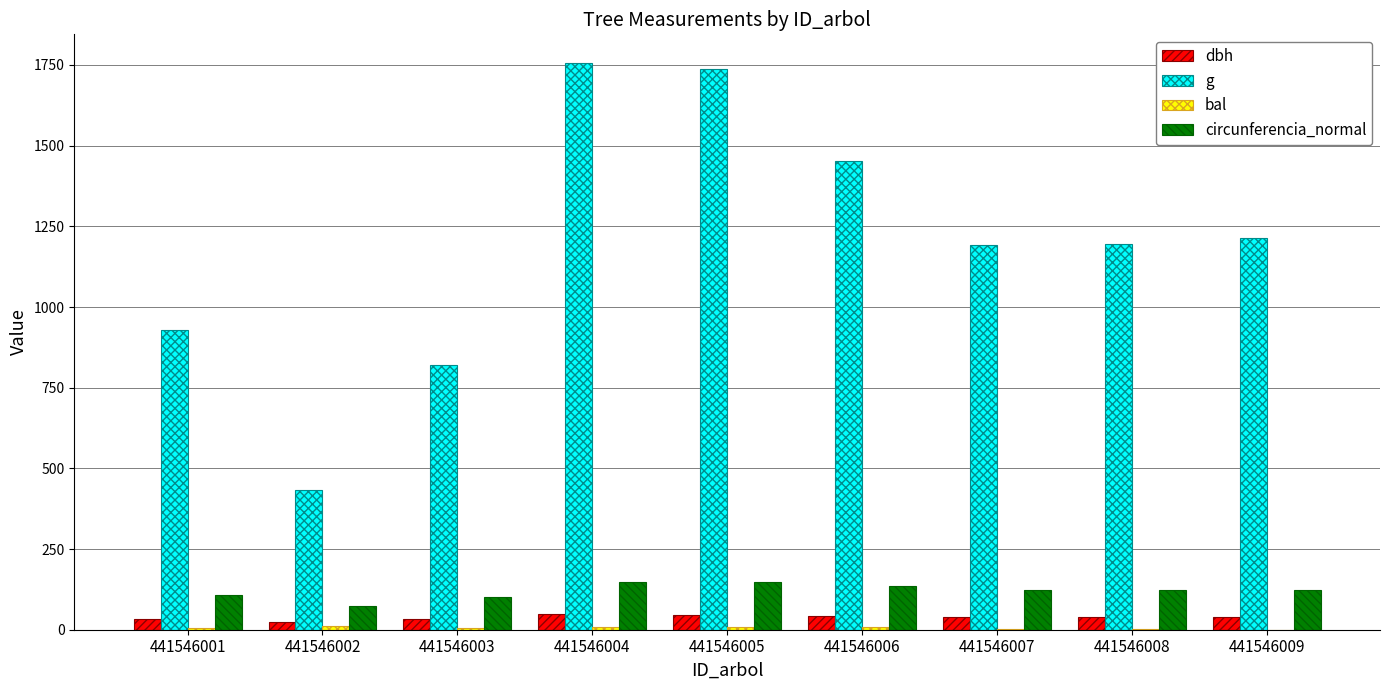

What is the maximum value shown in the chart?

1757.2